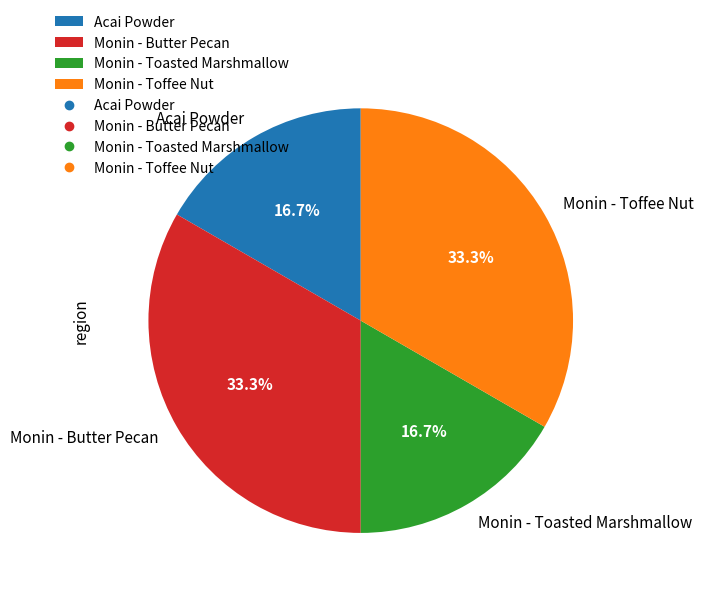

What percentage is the Monin - Butter Pecan slice, to the nearest percent?

33%